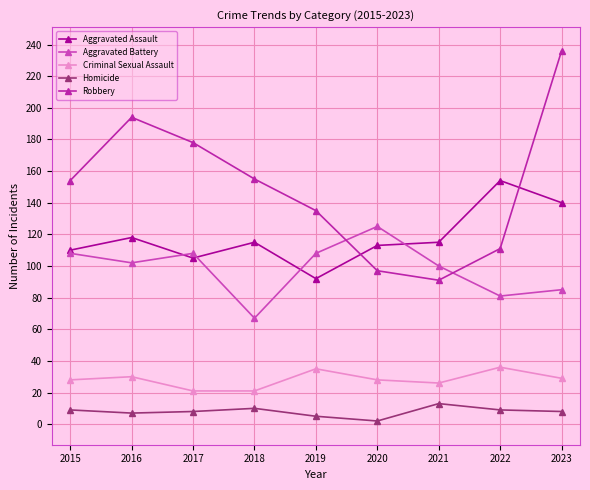

Is it true that Aggravated Assault equals 118 at 2016?

True